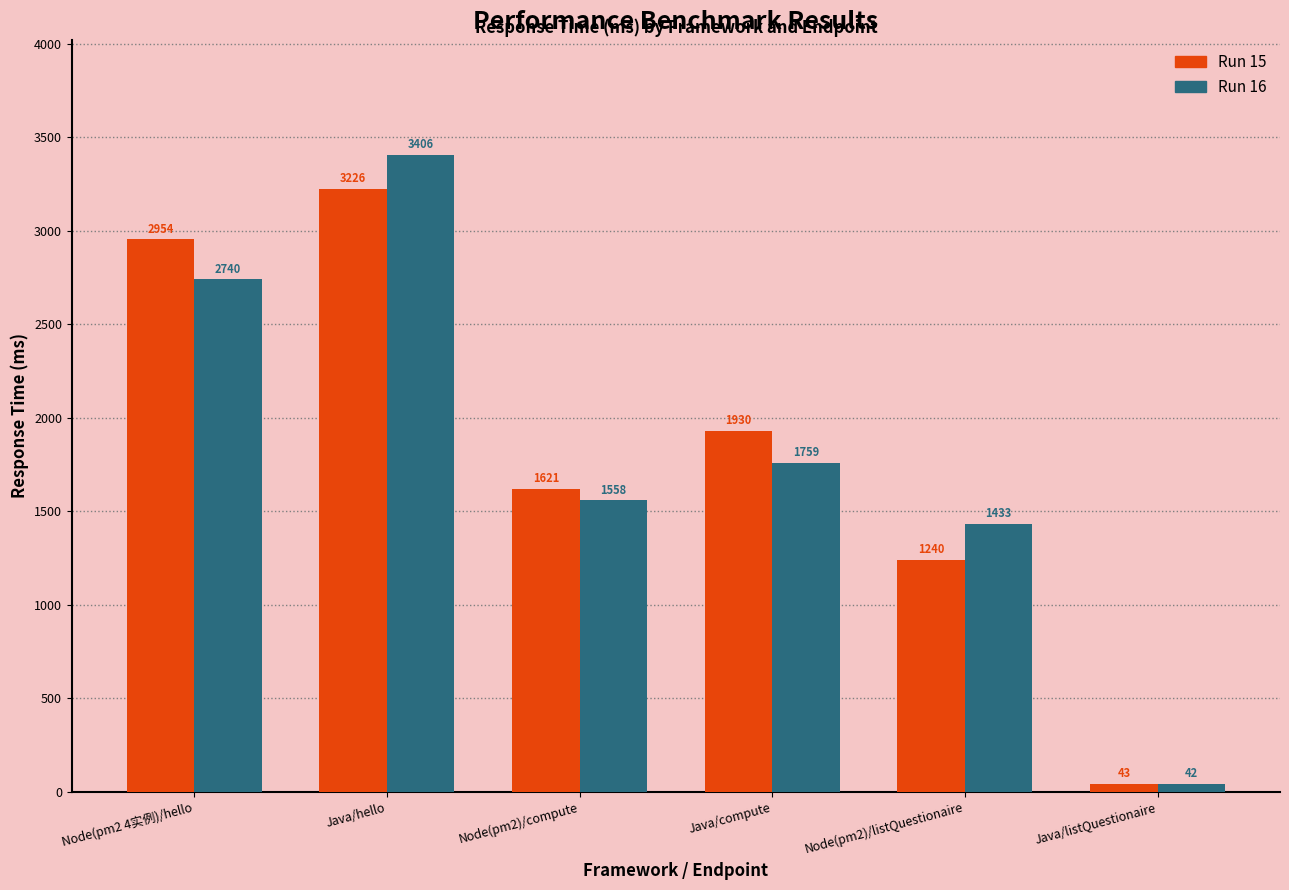

What is the total value across all series at Java/hello?

6631.7